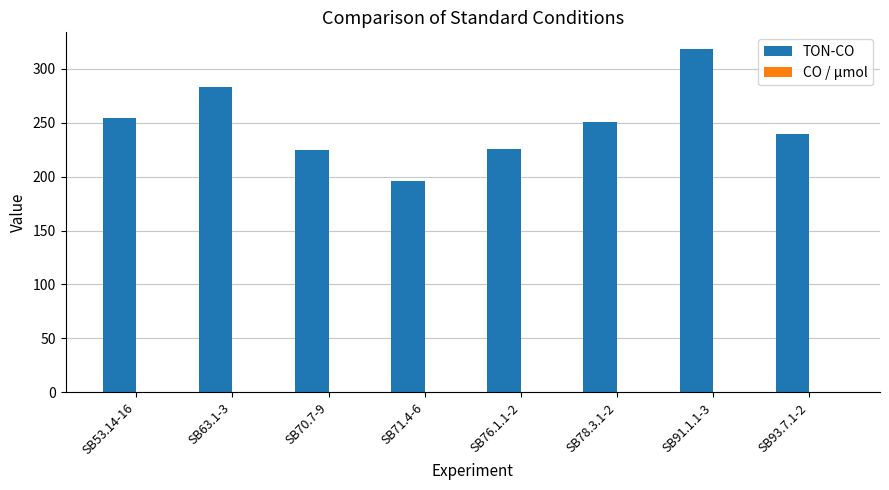

What is the maximum value shown in the chart?

318.0